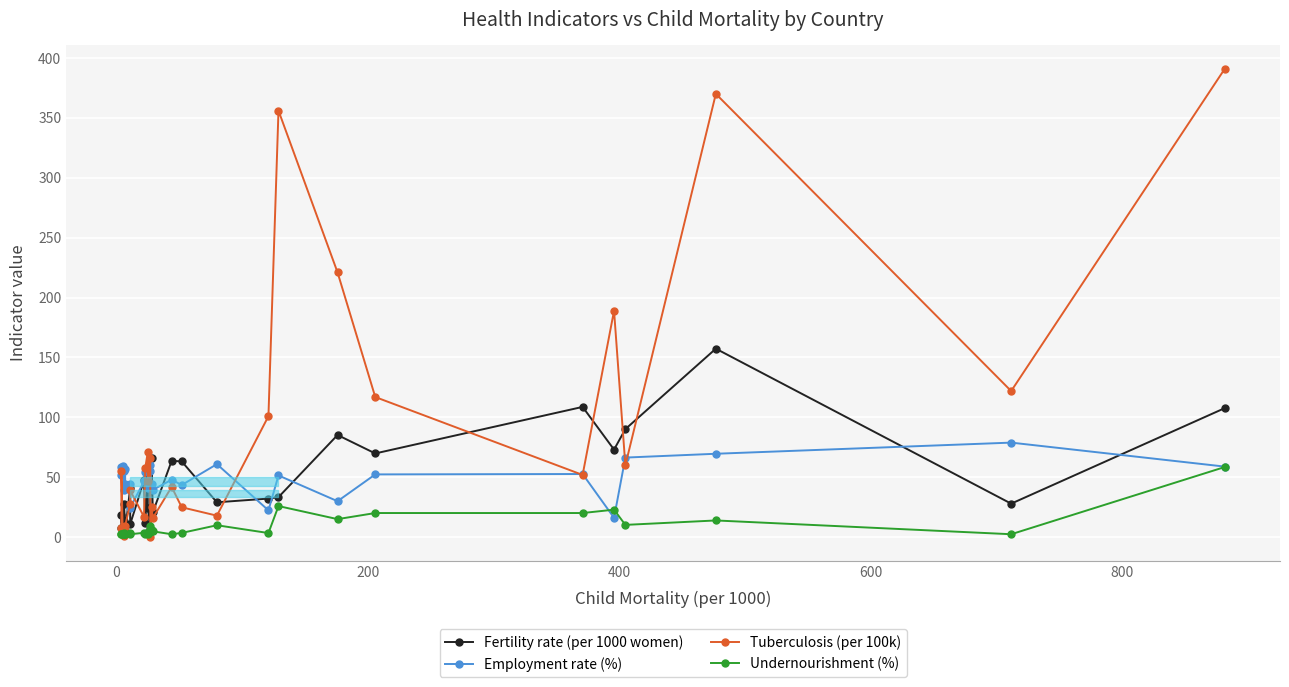

What are all the series names shown in the legend?

Fertility rate (per 1000 women), Employment rate (%), Tuberculosis (per 100k), Undernourishment (%)